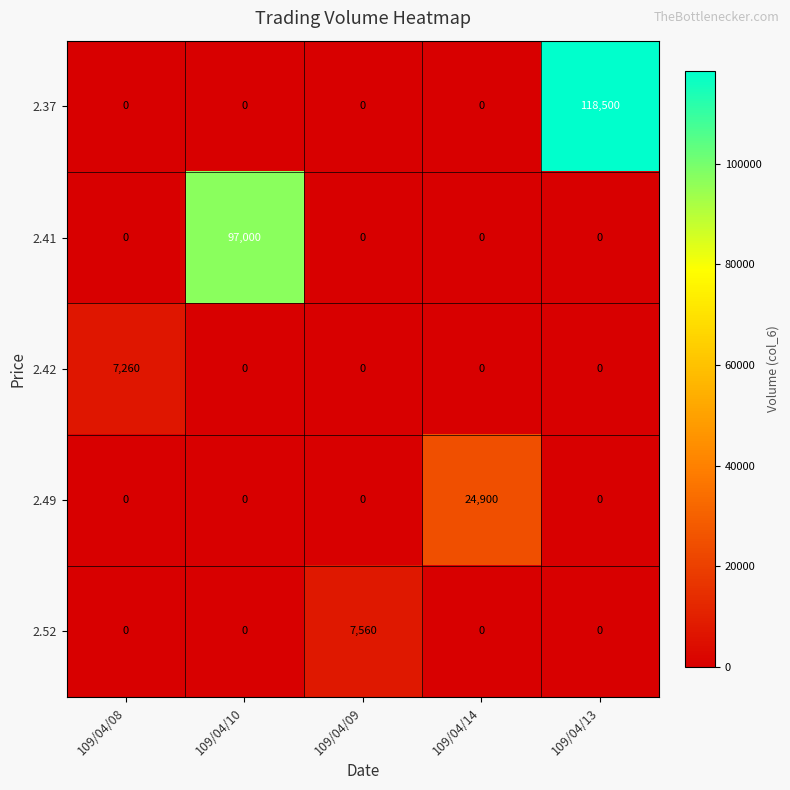

The 2.37 series shows 26746 at 109/04/13. True or false?

False